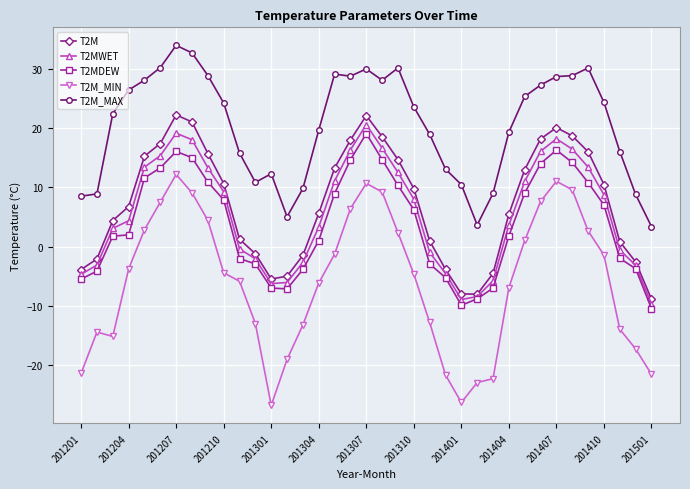

What is the value of the T2M_MIN point at the 15th from the left?

-13.2